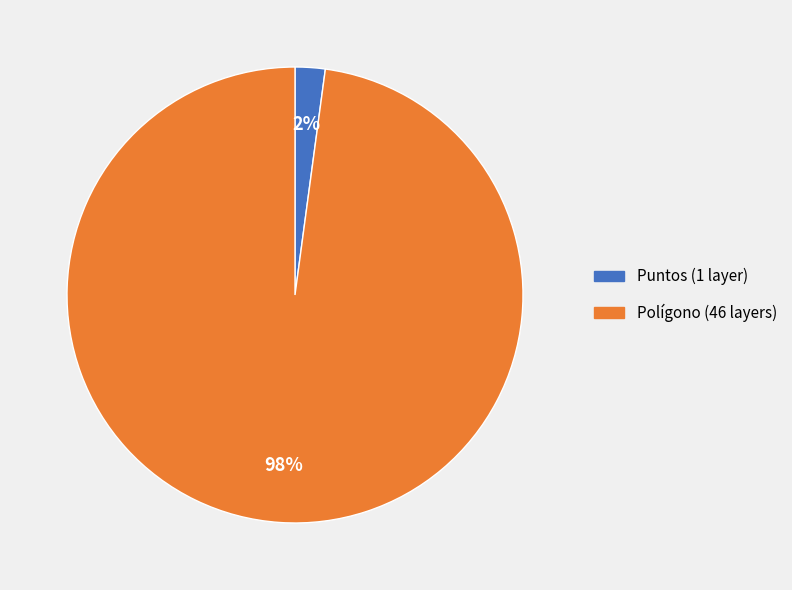

Do Polígono and Puntos together represent more than half of the pie?

Yes